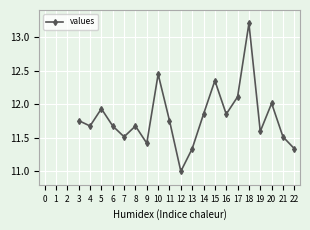

At which category does the chart reach its minimum across all series?

12